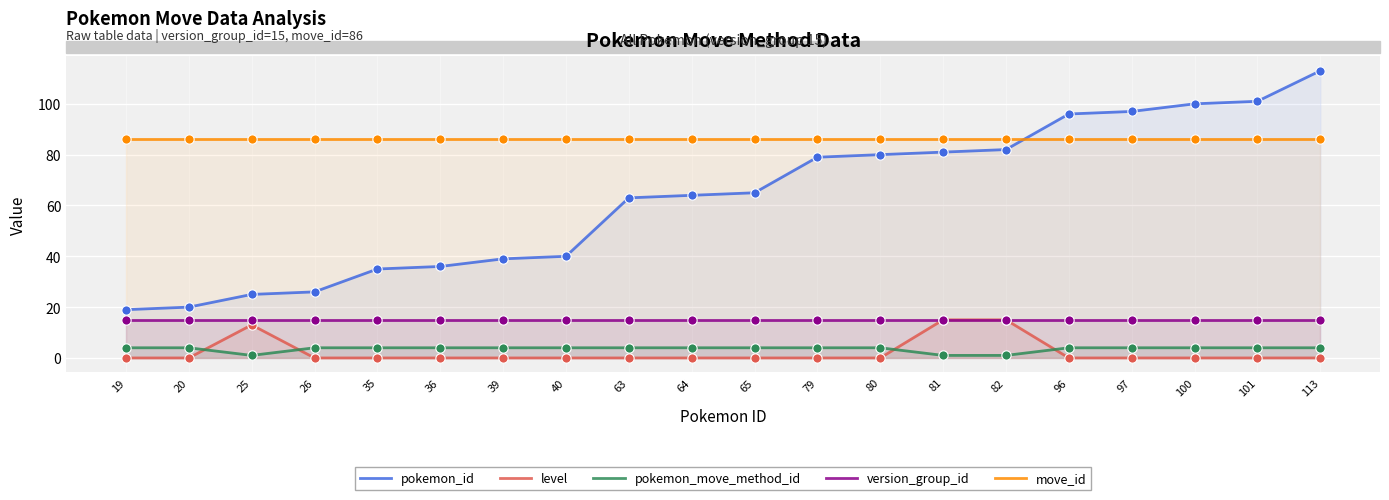

Which series has the largest total across all categories?

move_id